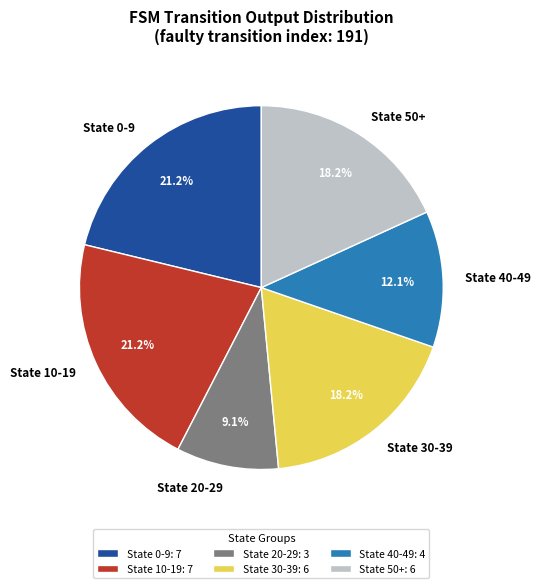

Is there a majority slice in this chart?

No